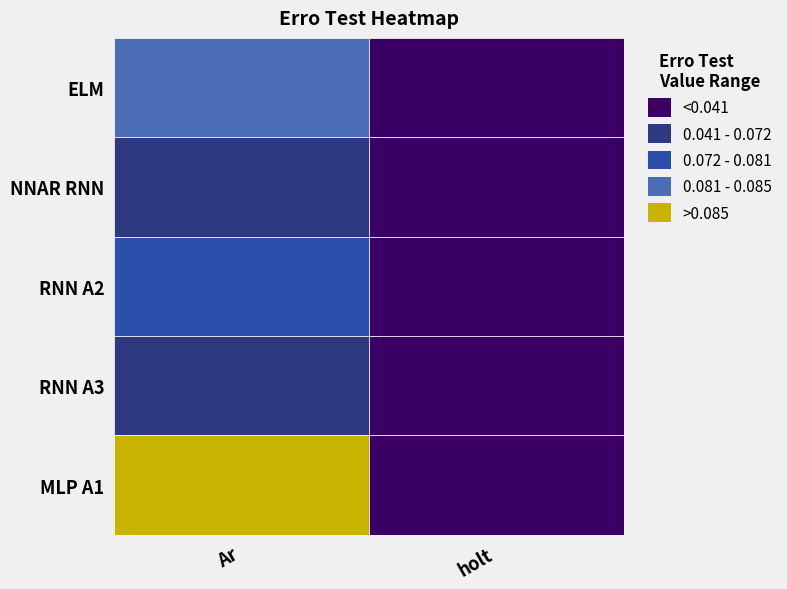

What is the total value across all series at RNN A2?

0.1